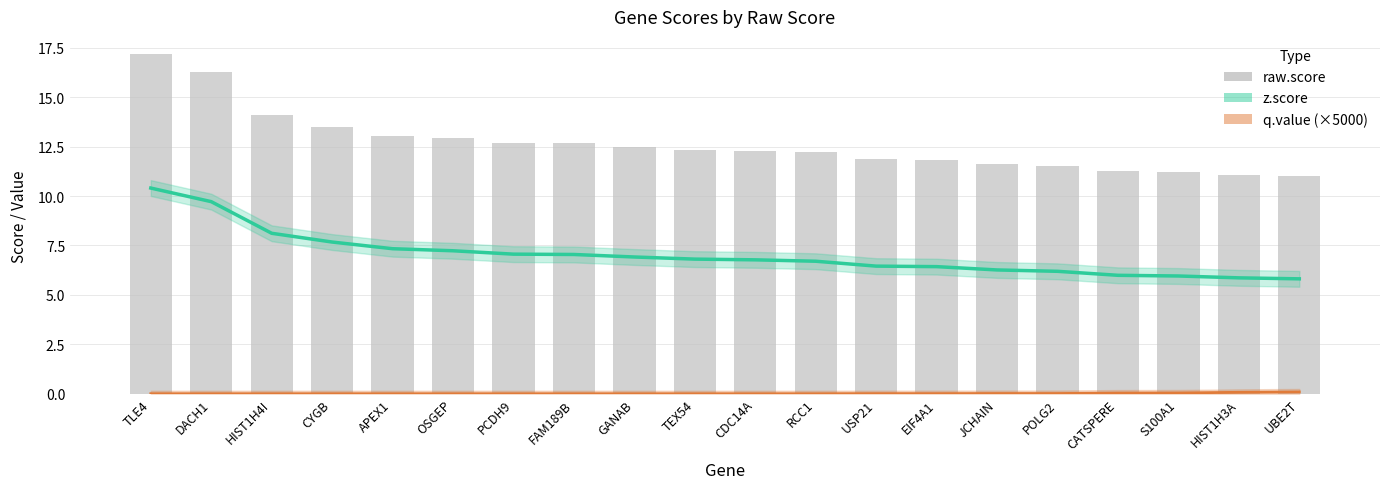

Which category has the lowest value in the z.score series?

UBE2T